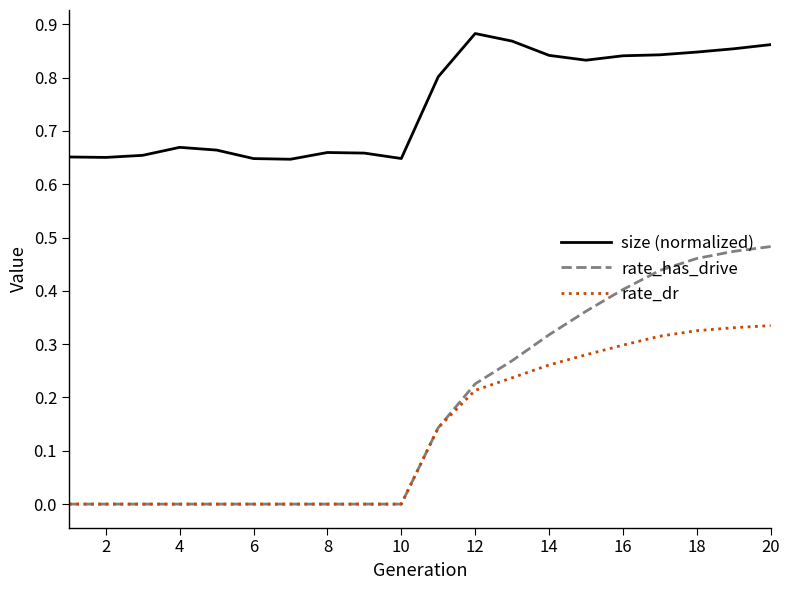

Rank the series by their maximum value, from highest to lowest.

size (normalized), rate_has_drive, rate_dr